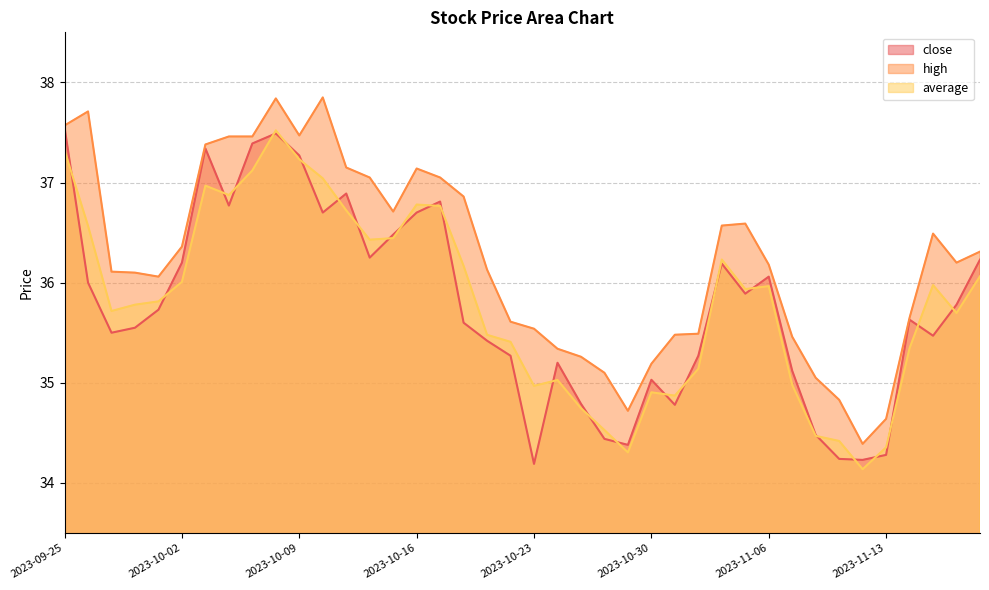

At which label is close closest to 35?

2023-10-30